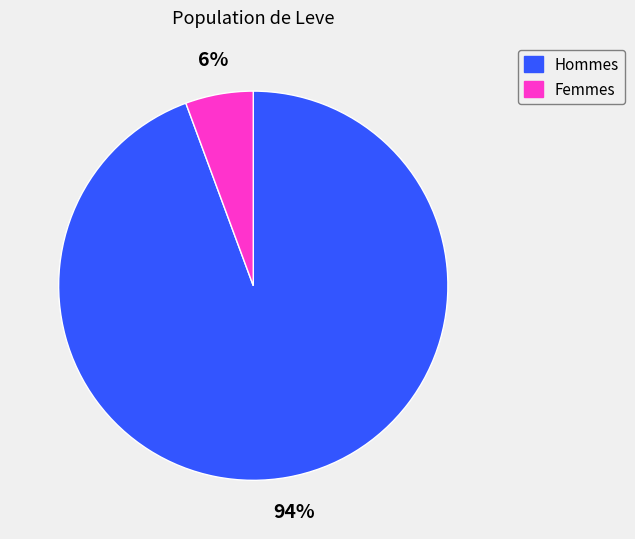

Is there a majority slice in this chart?

Yes